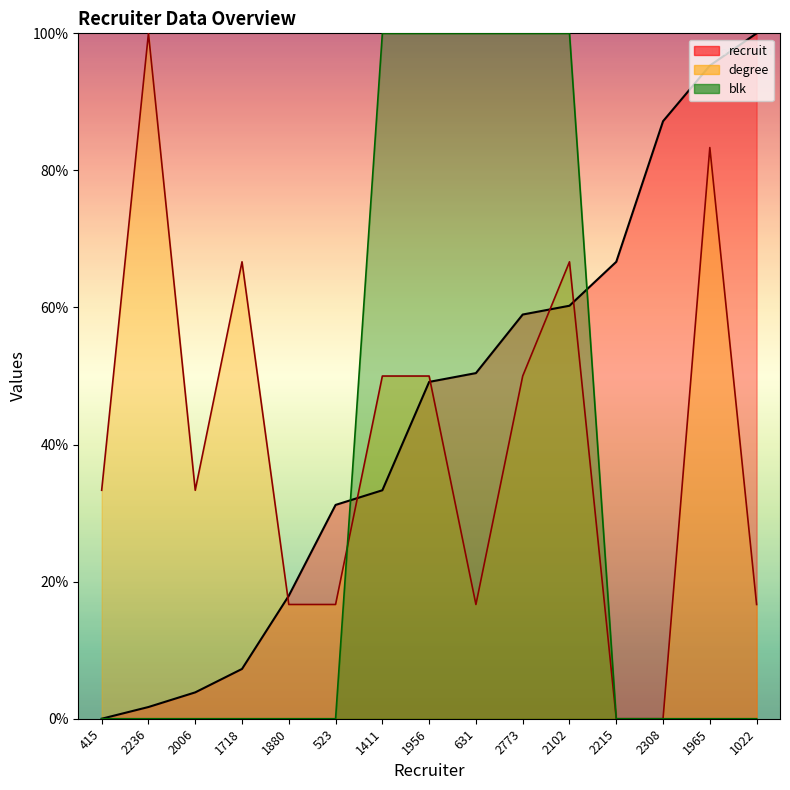

List the series in order of their peak value, lowest first.

recruit, degree, blk